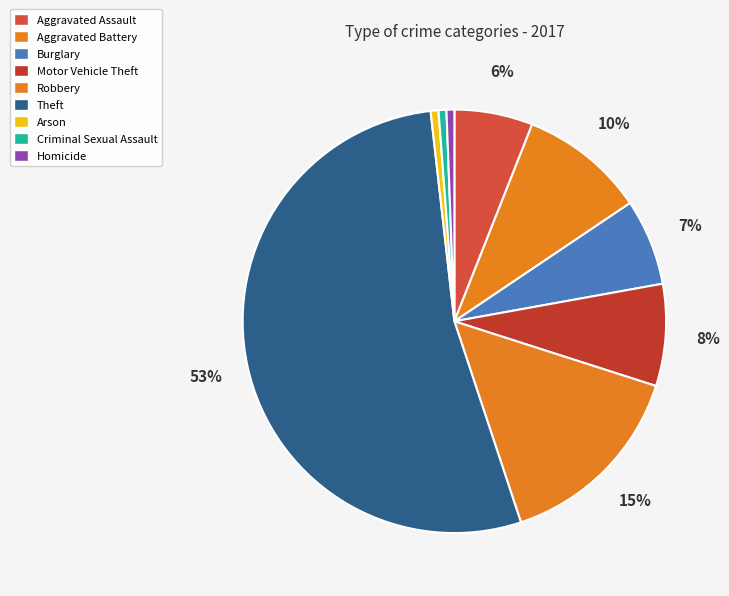

To the nearest percent, what is the average slice percentage?

11%